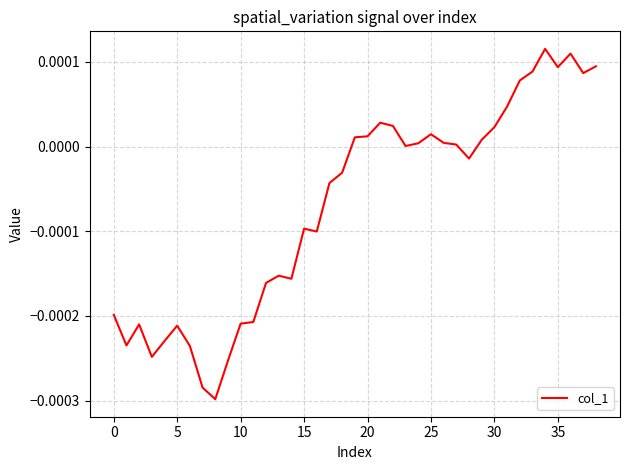

How many lines are shown in the chart?

1